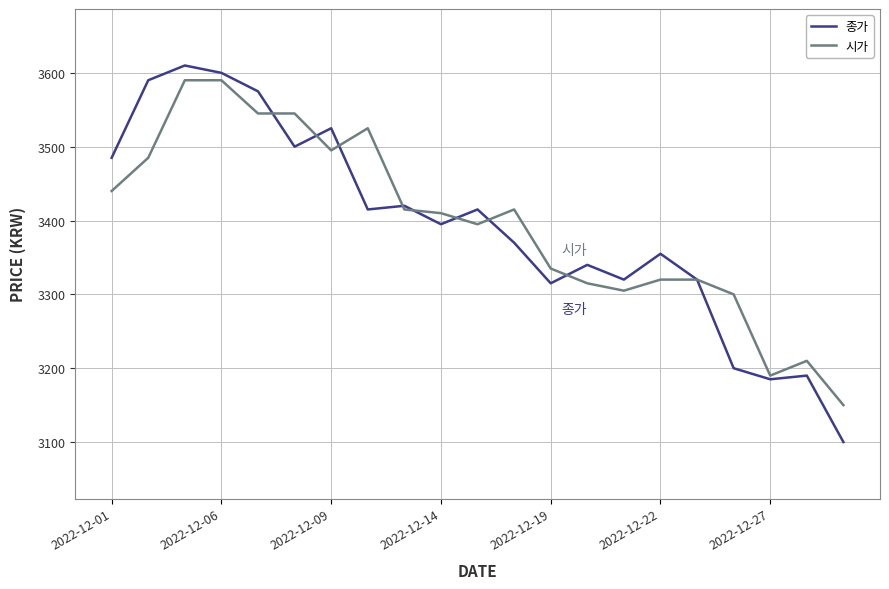

Which series has the widest spread of values?

종가